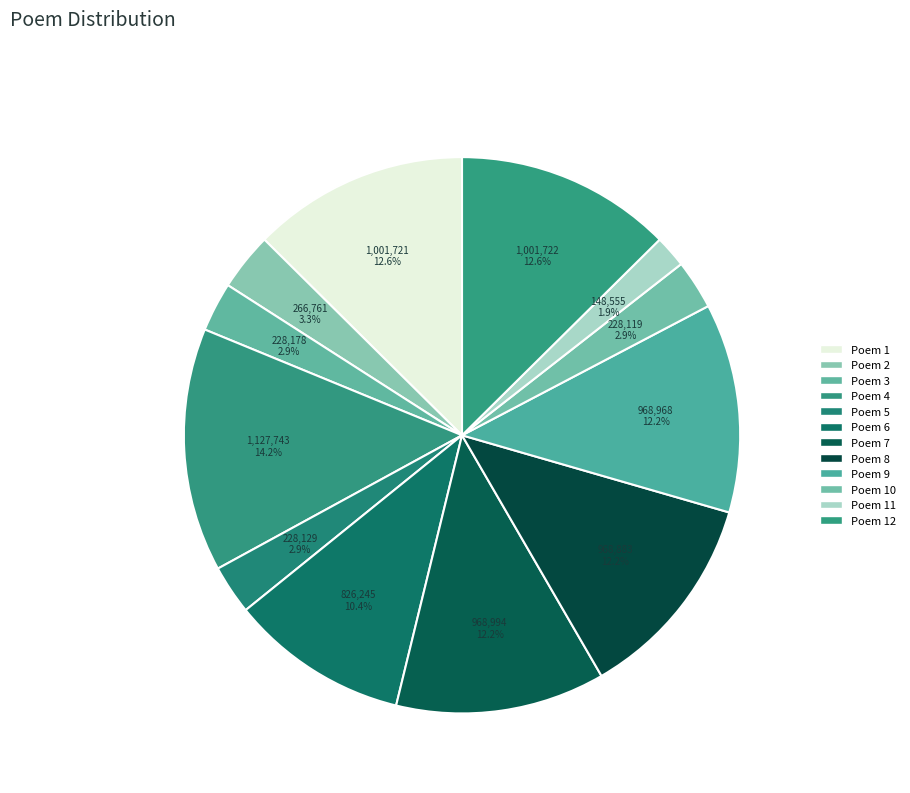

How many segments does this pie chart have?

12